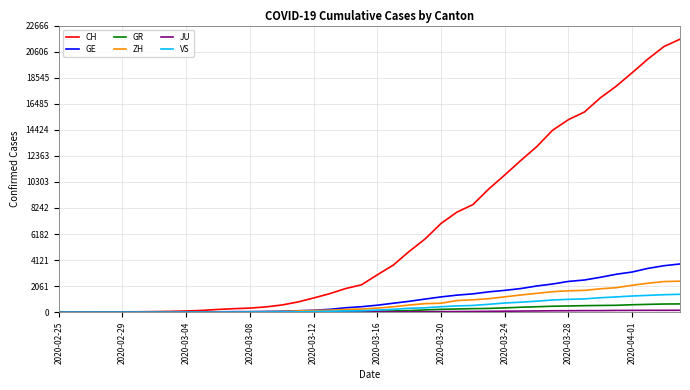

Which series has the largest range (max minus min)?

CH